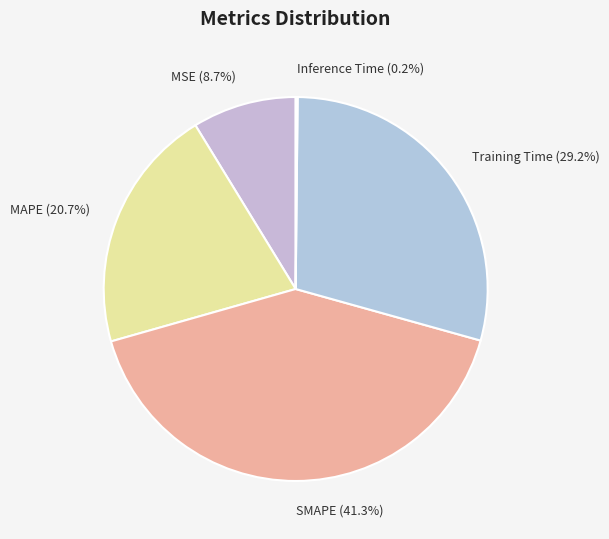

Does any single category account for the majority?

No